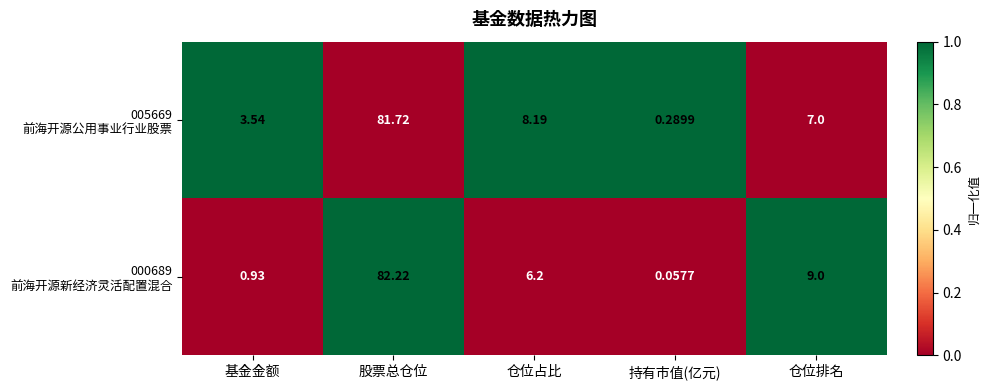

What is the total value across all series at 基金金额?

4.5